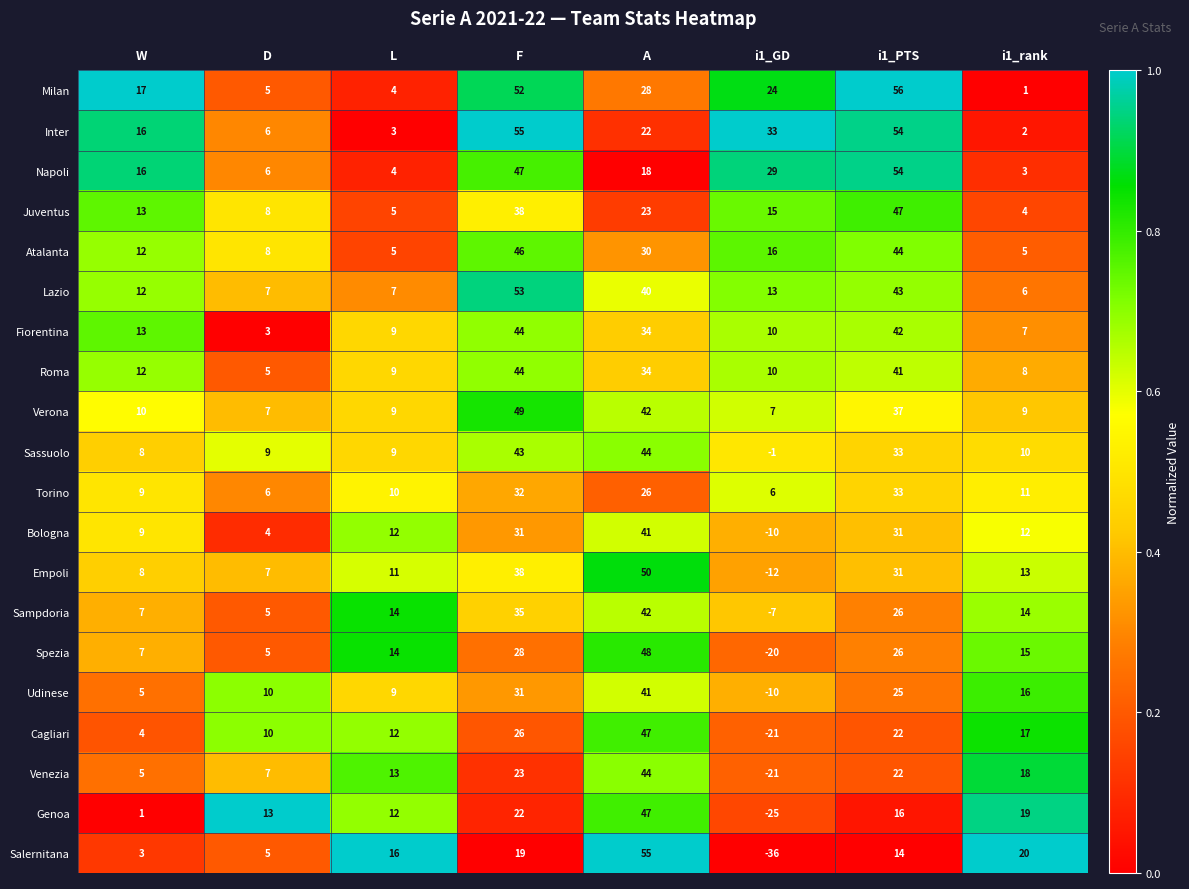

What is the total value across all series at W?

187